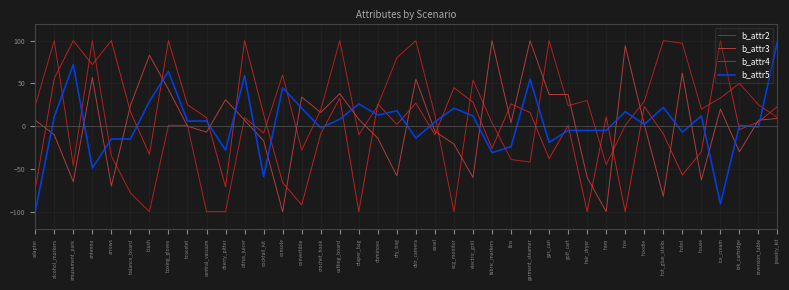

How many categories are shown in the chart?

40